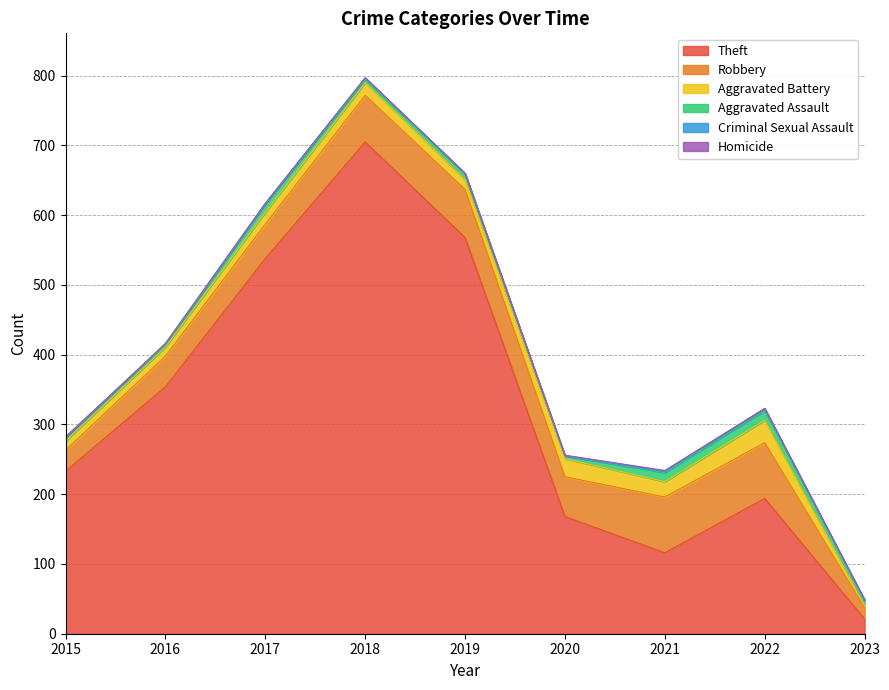

Does the chart have visible grid lines?

Yes